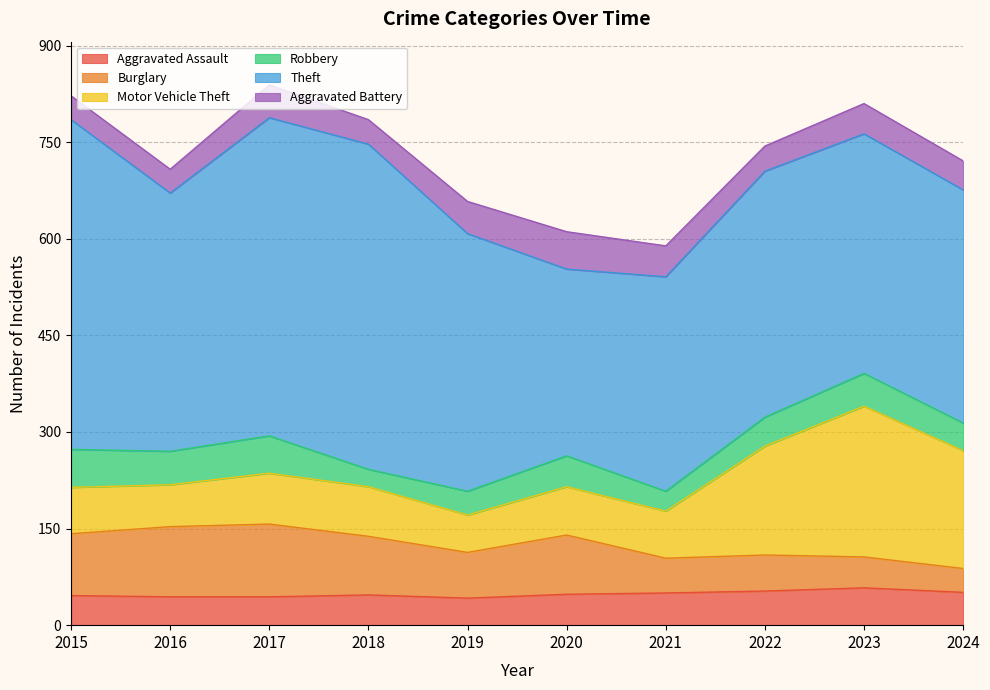

What is the greatest value displayed?

512